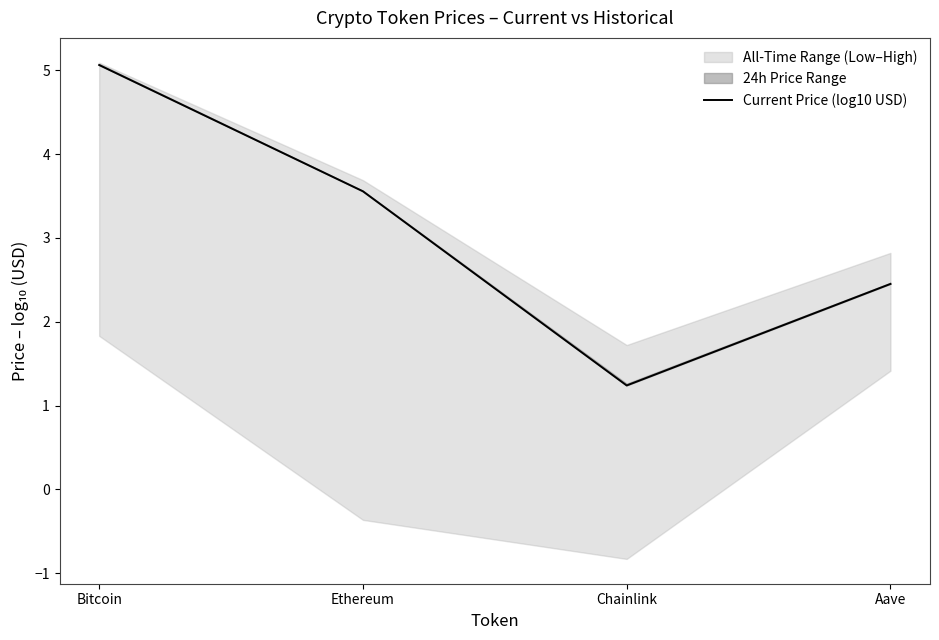

Rank the categories by value from highest to lowest.

Bitcoin, Ethereum, Aave, Chainlink